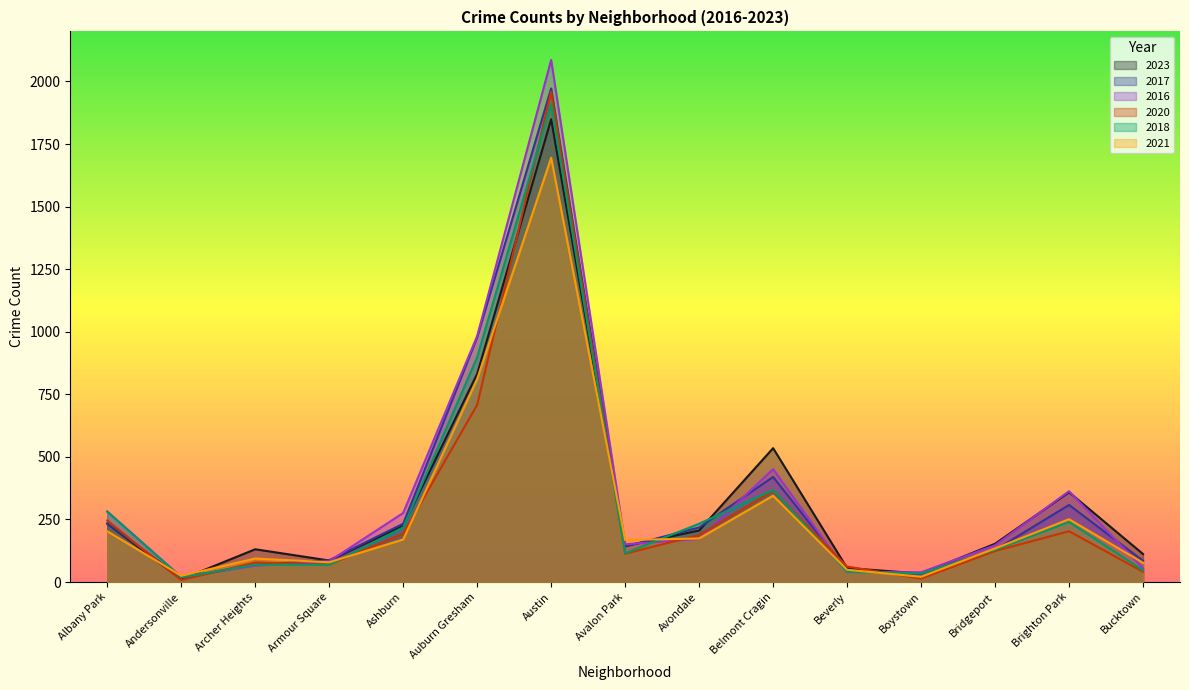

In 2018, how many points are lower than both neighbors (excluding endpoints)?

3